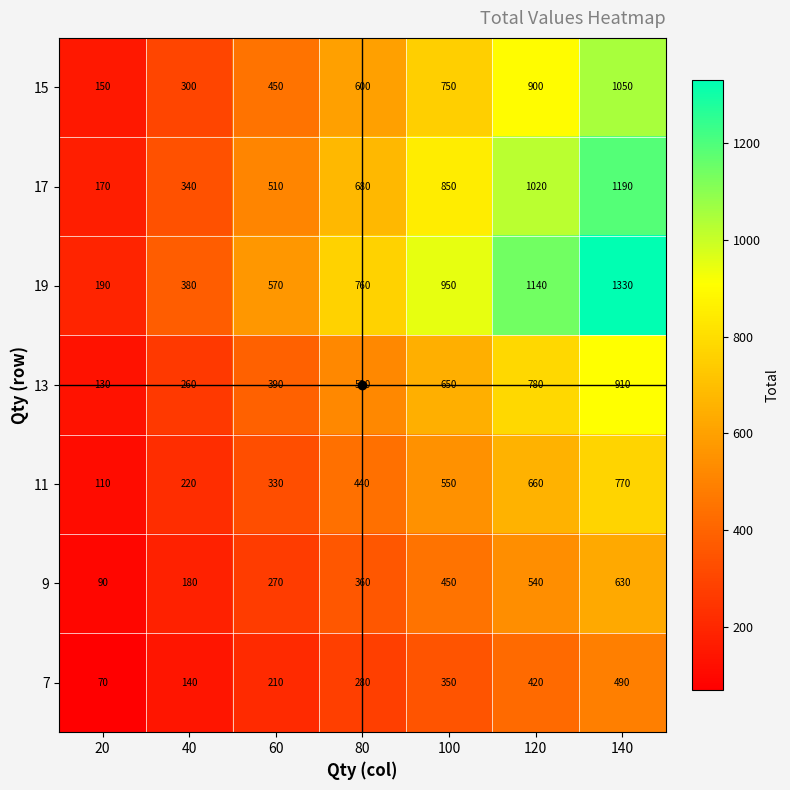

Between 60 and 140, which series saw the biggest shift?

19